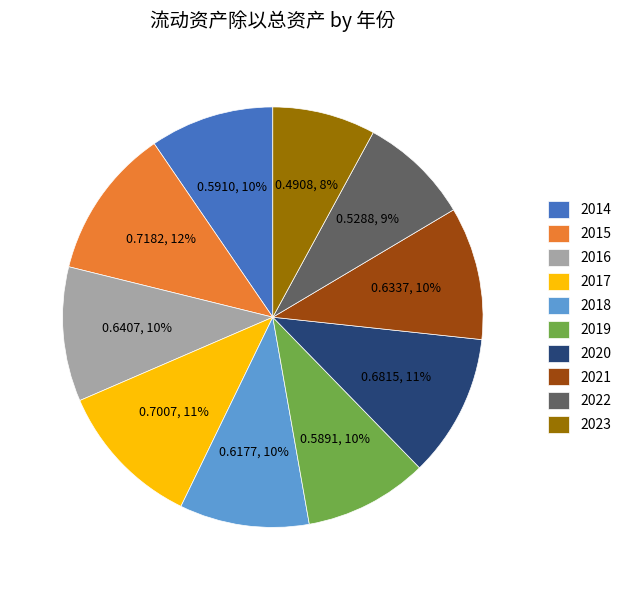

Is there a majority slice in this chart?

No